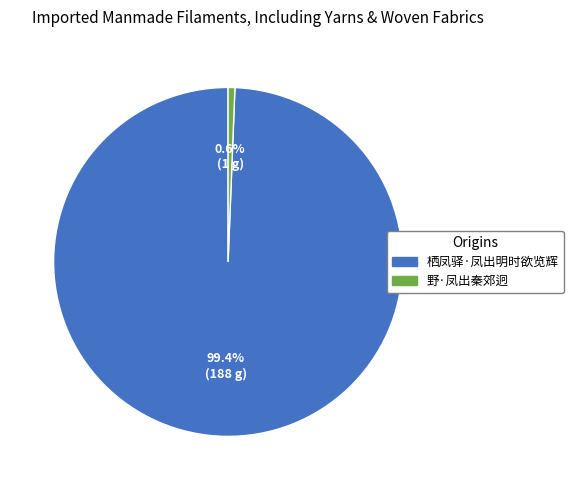

To the nearest percent, what portion does 野·凤出秦郊迥 represent?

1%